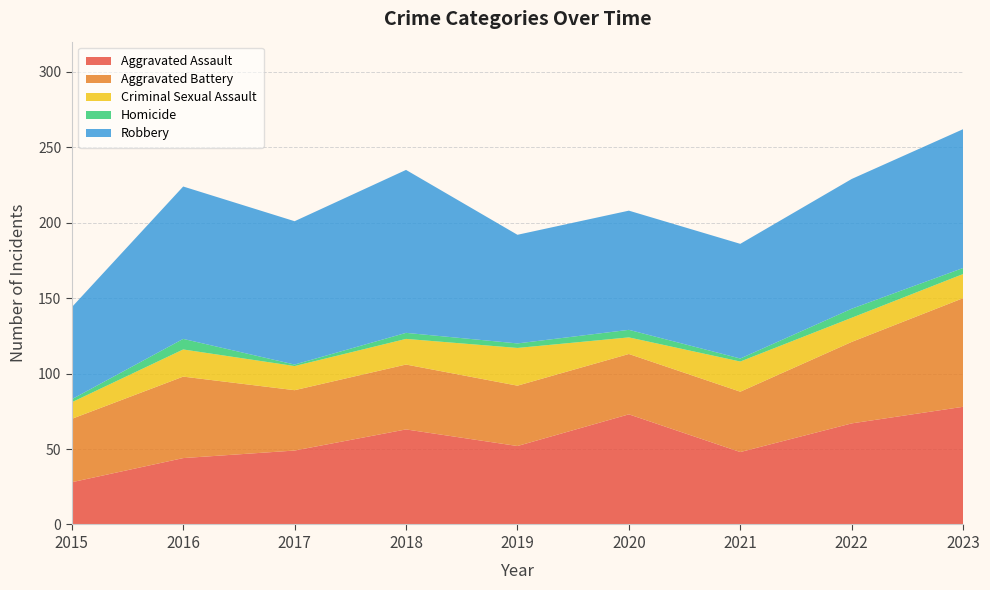

Reading left to right, list all the values displayed in this chart.

Aggravated Assault: 2015=28	2016=44	2017=49	2018=63	2019=52	2020=73	2021=48	2022=67	2023=78
Aggravated Battery: 2015=42	2016=54	2017=40	2018=43	2019=40	2020=40	2021=40	2022=54	2023=72
Criminal Sexual Assault: 2015=11	2016=18	2017=16	2018=17	2019=25	2020=11	2021=20	2022=16	2023=16
Homicide: 2015=2	2016=7	2017=1	2018=4	2019=3	2020=5	2021=2	2022=6	2023=4
Robbery: 2015=61	2016=101	2017=95	2018=108	2019=72	2020=79	2021=76	2022=86	2023=92